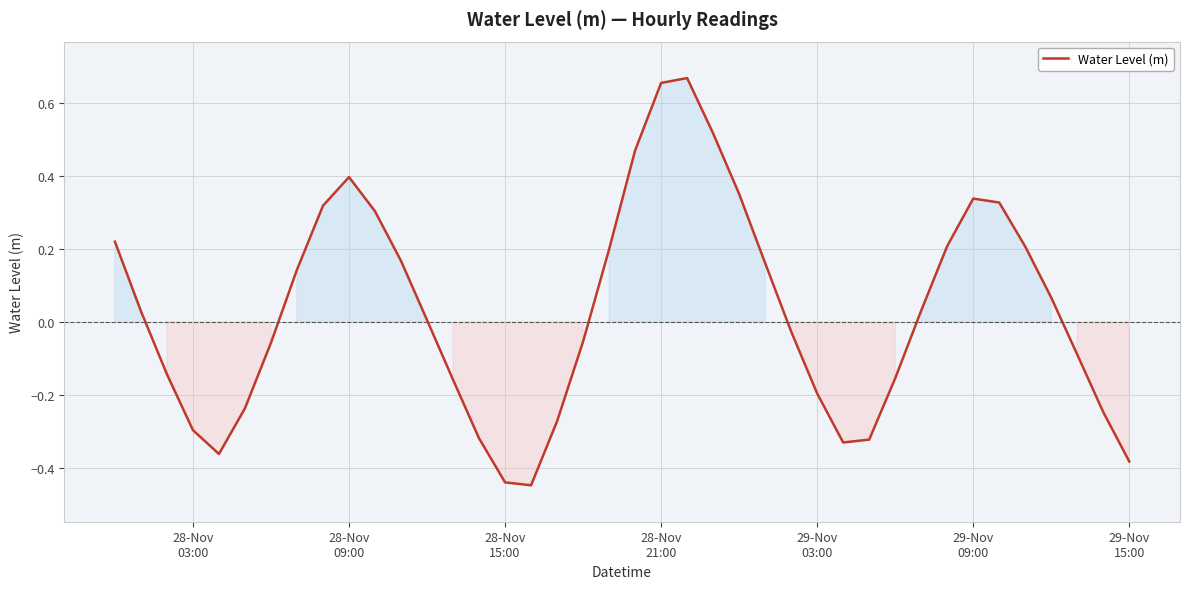

What is the difference between the maximum and minimum values?

1.1